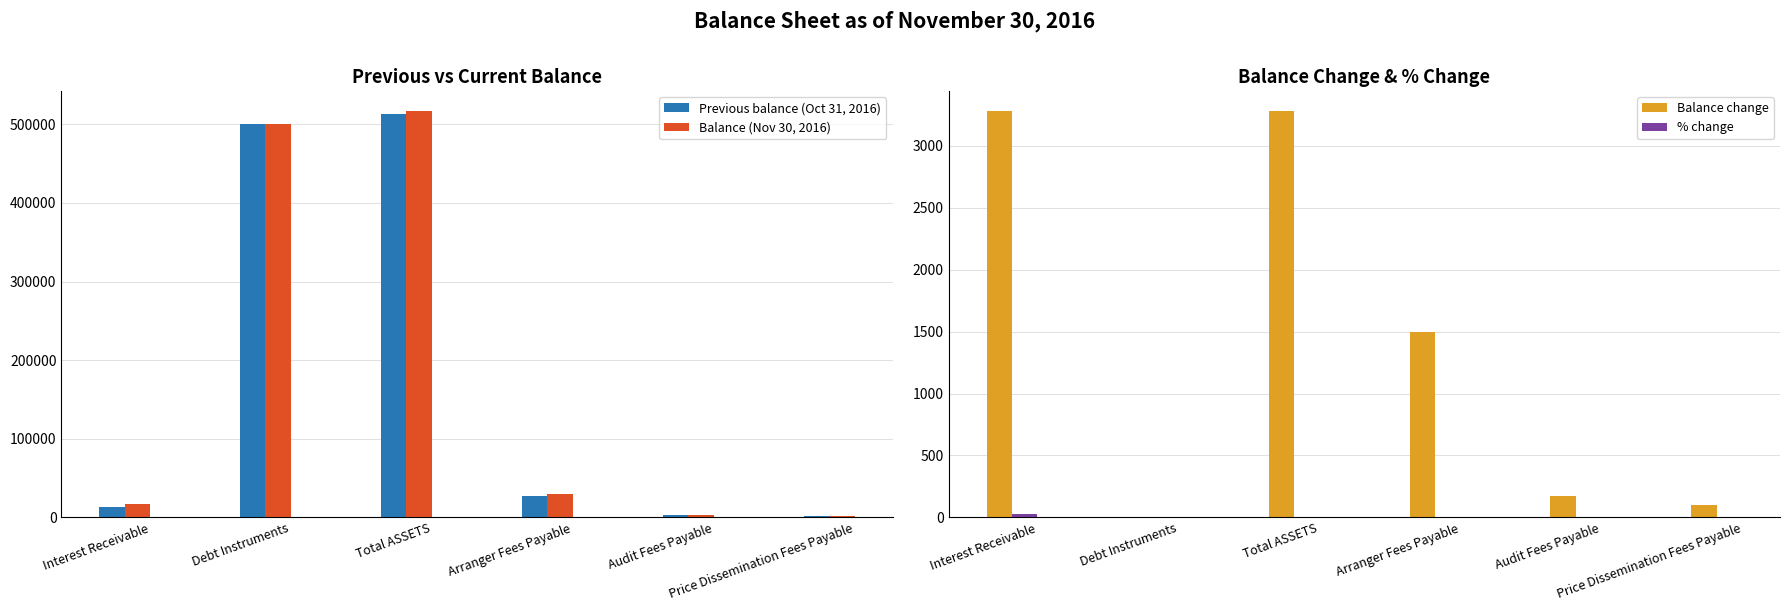

Is the value of Previous balance (Oct 31, 2016) at Interest Receivable greater than the value of % change at Total ASSETS?

Yes